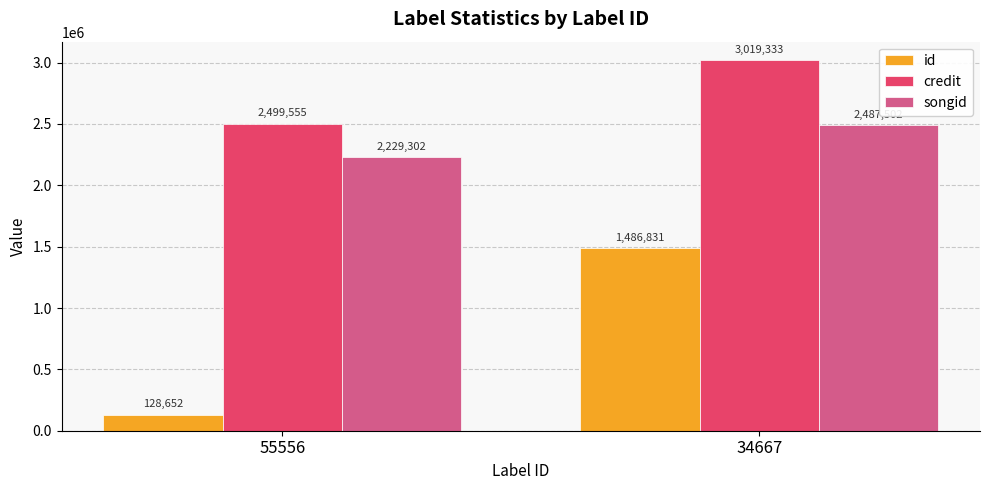

At which label does songid reach its peak?

34667